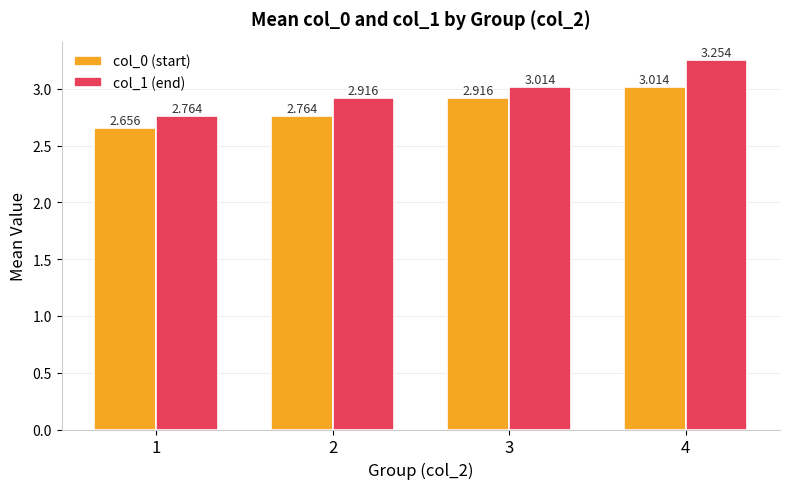

What is the sum of all col_0 (start) values?

11.4